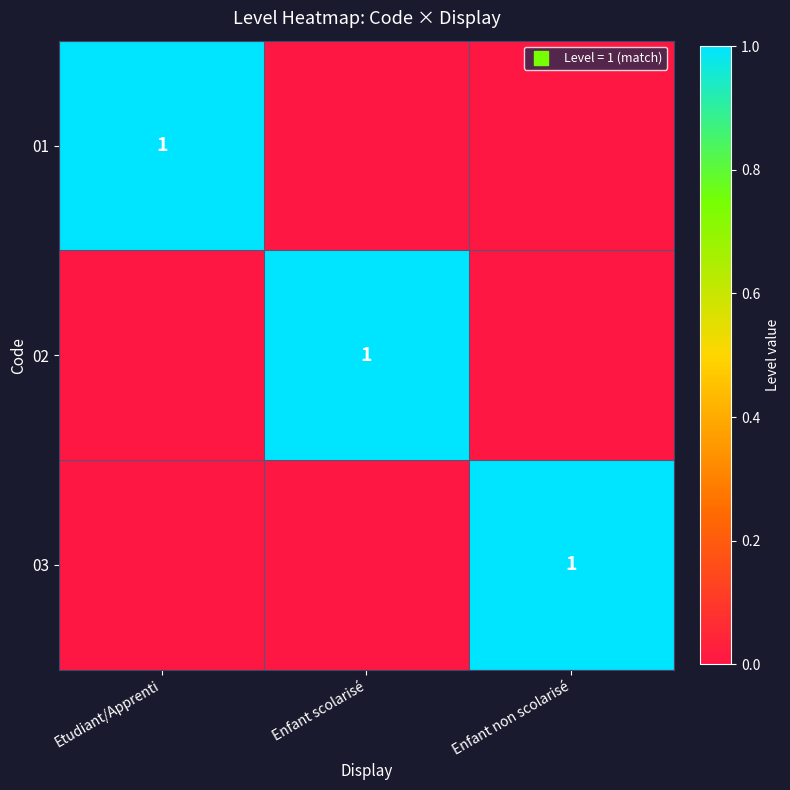

How many values in 01 are above zero?

1